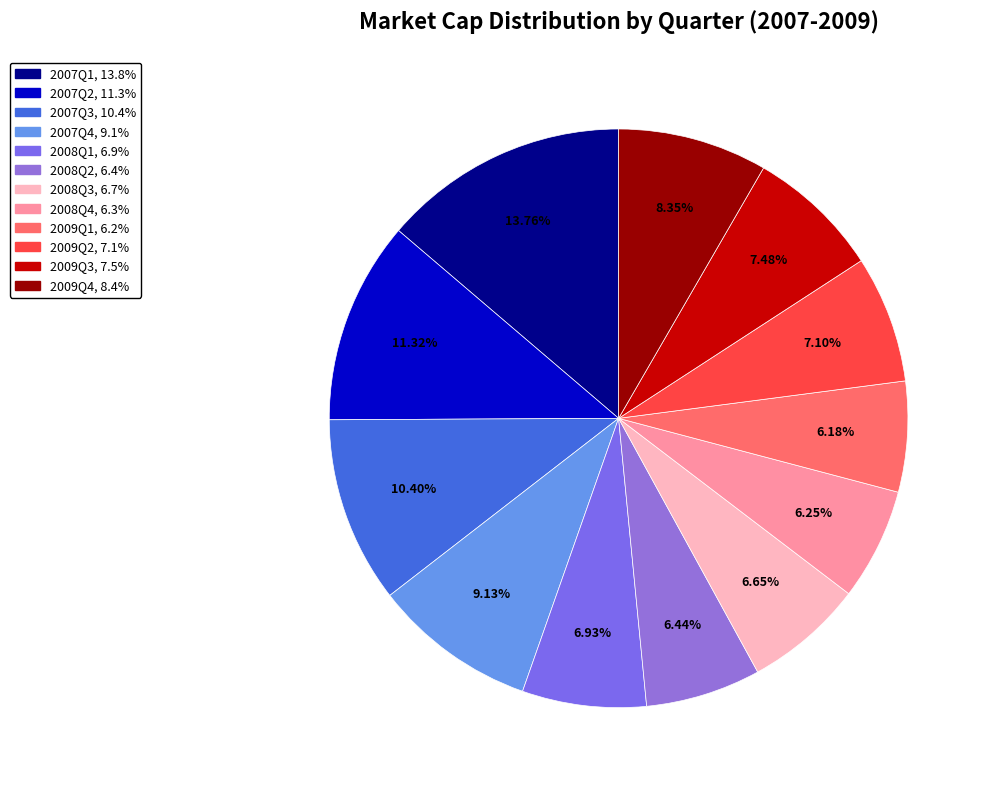

Count the number of slices in the pie.

12